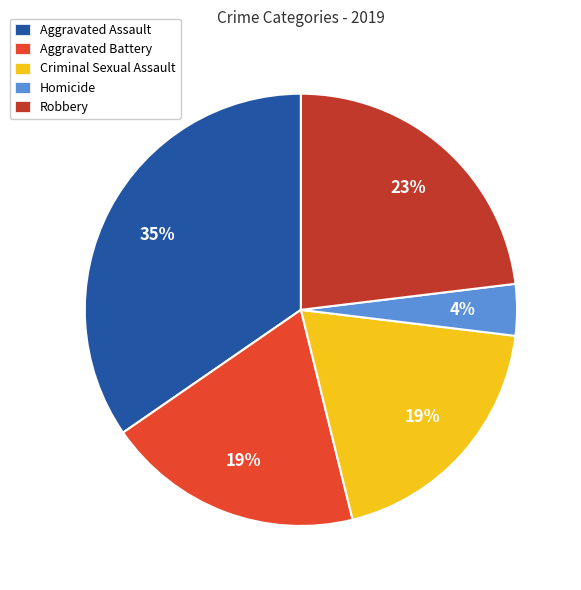

Which category has the smallest portion of the pie?

Homicide